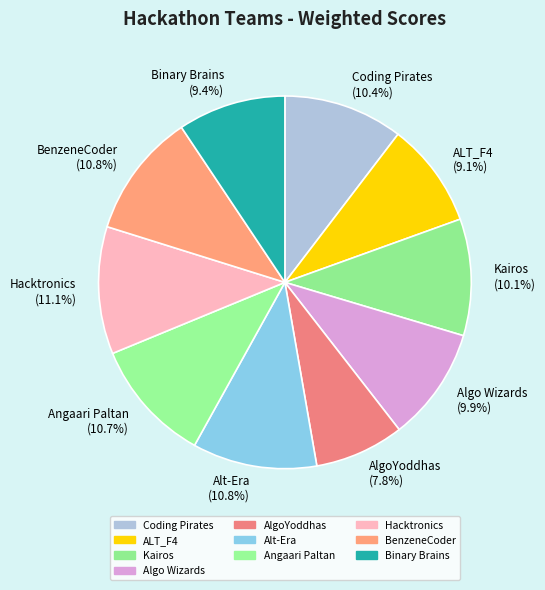

Is the sum of Alt-Era and Kairos greater than half?

No